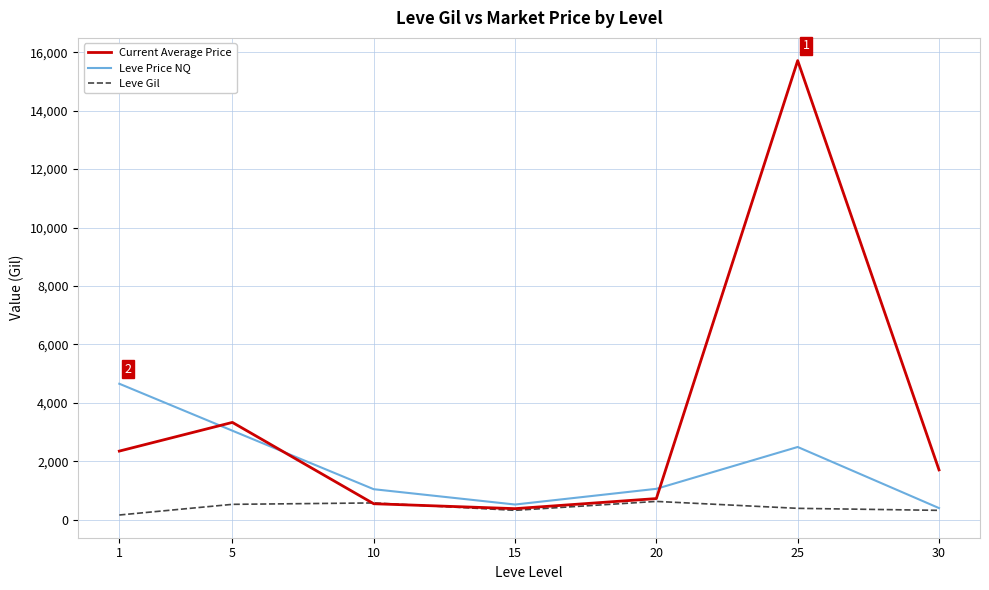

At which label does Leve Gil first exceed 391?

5